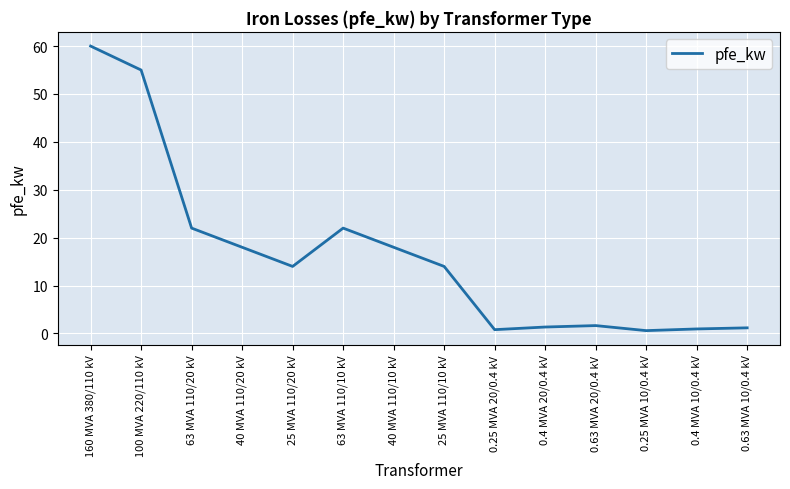

How many categories are shown in the chart?

14